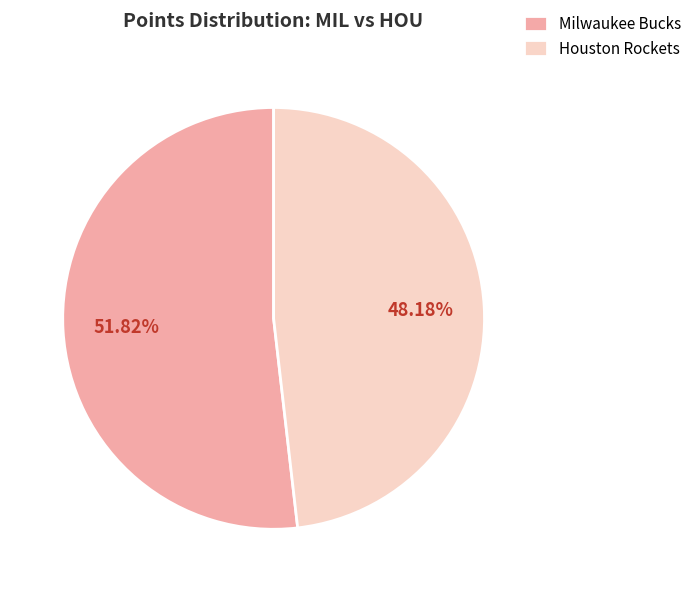

How much of the chart is everything except Milwaukee Bucks?

48.2%